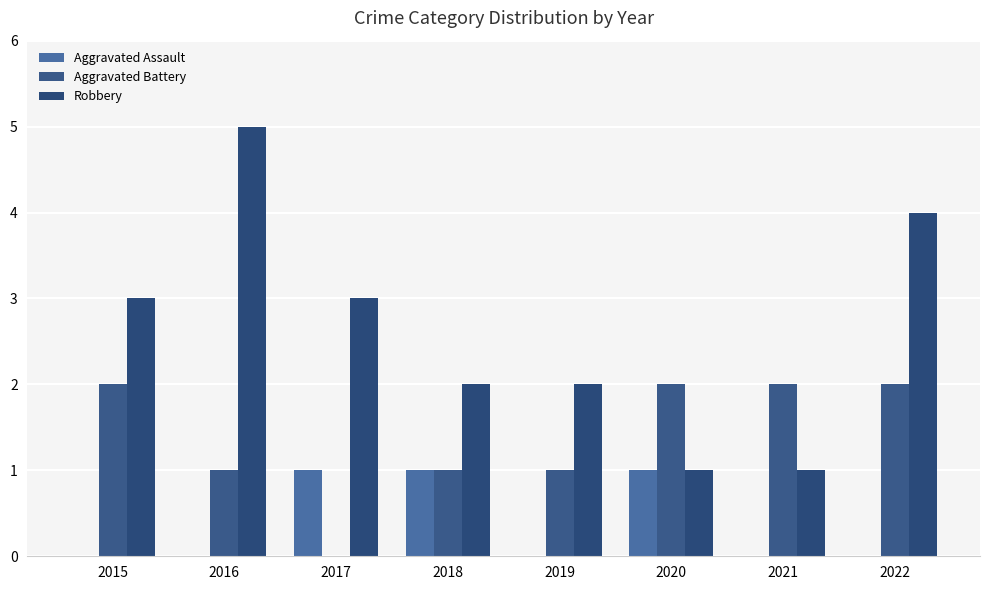

Is the value of Robbery at 2022 greater than the value of Aggravated Battery at 2020?

Yes